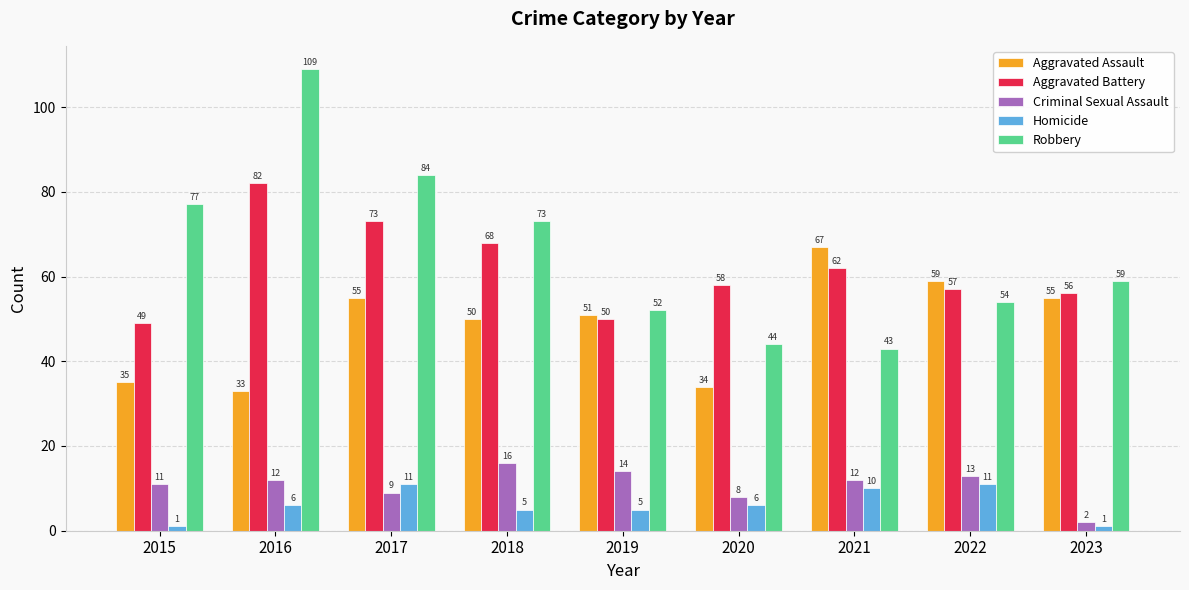

How many values in the Criminal Sexual Assault series are below 12?

4